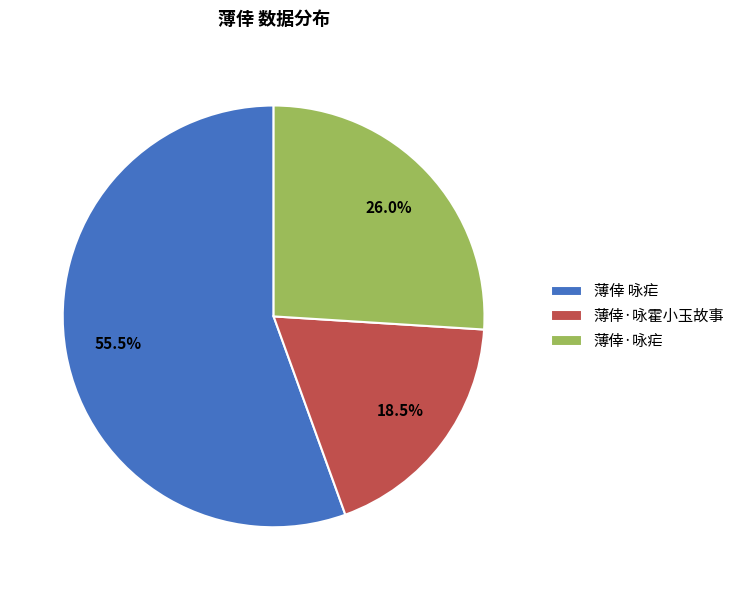

Is it true that 薄倖·咏霍小玉故事 is 8% of the pie?

False